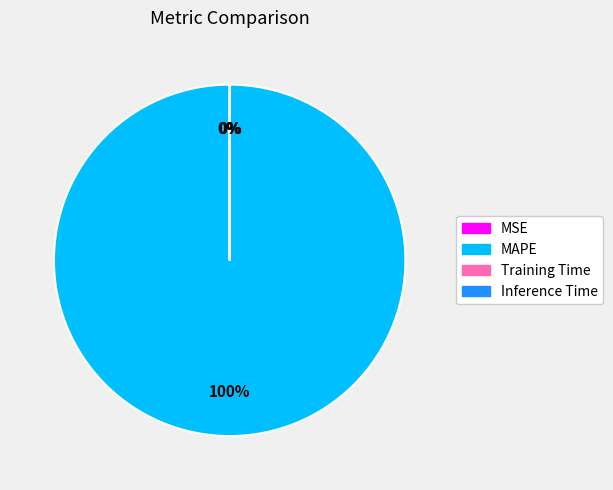

Does MAPE account for over 50% of the chart?

Yes